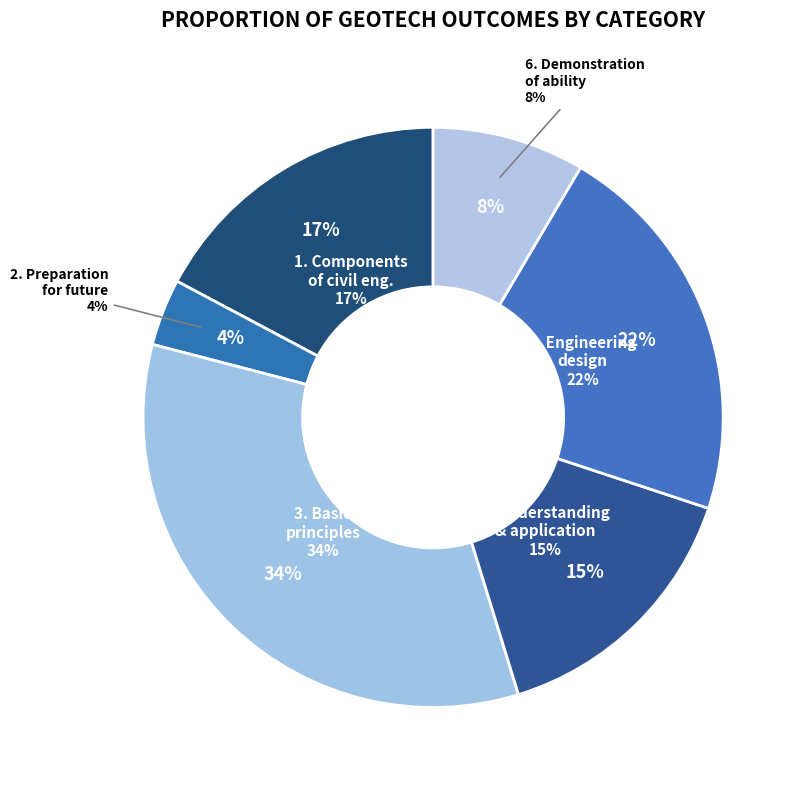

True or false: 5. Understanding of engineering design accounts for 22% of the total.

True